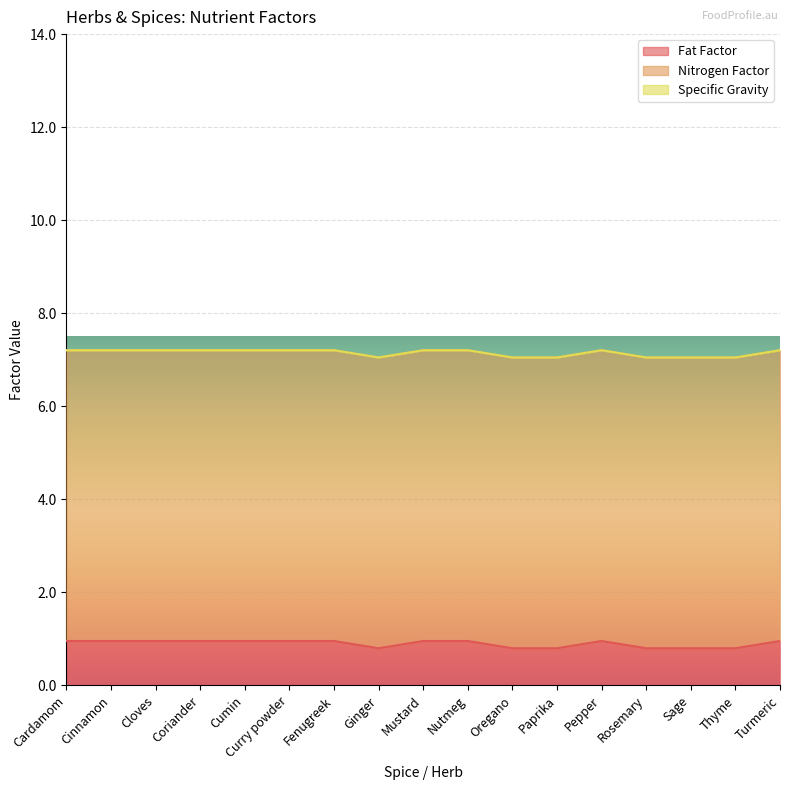

What is the sum of all Nitrogen Factor values?

106.2